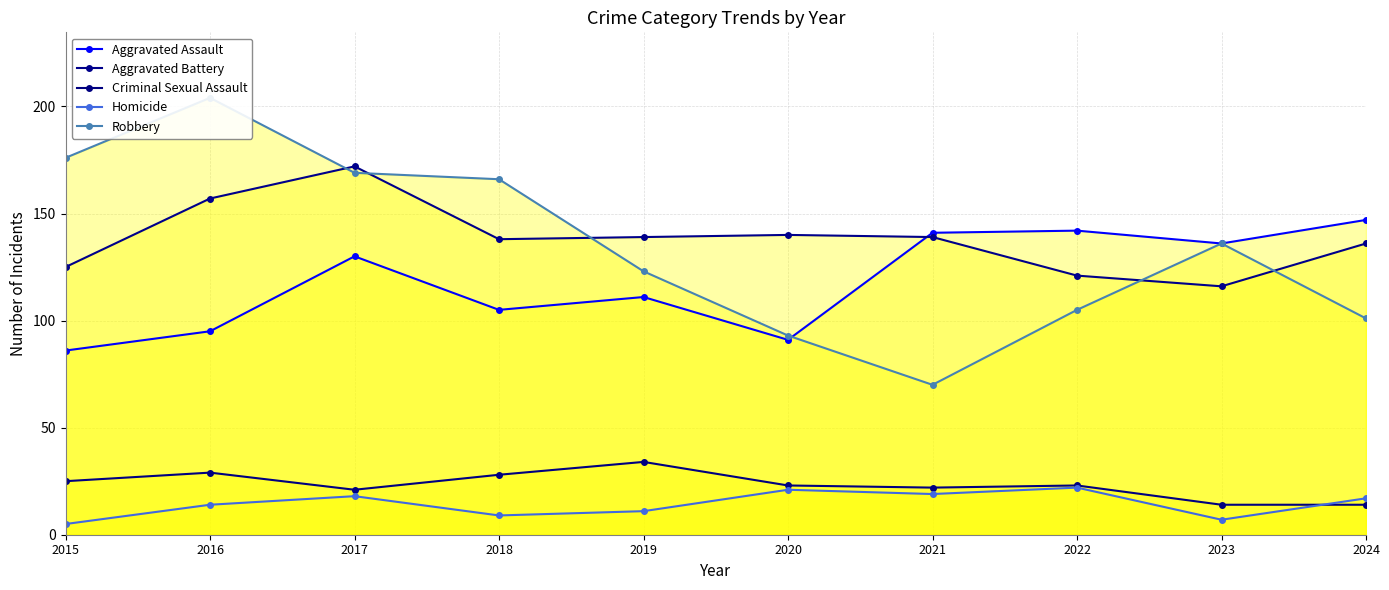

True or false: Aggravated Assault has a value of 33 at 2020.

False